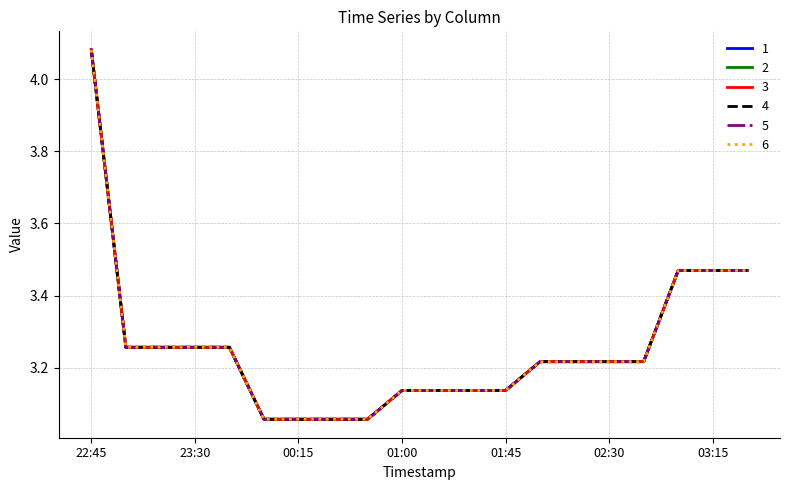

True or false: 4 and 1 intersect in this chart.

False